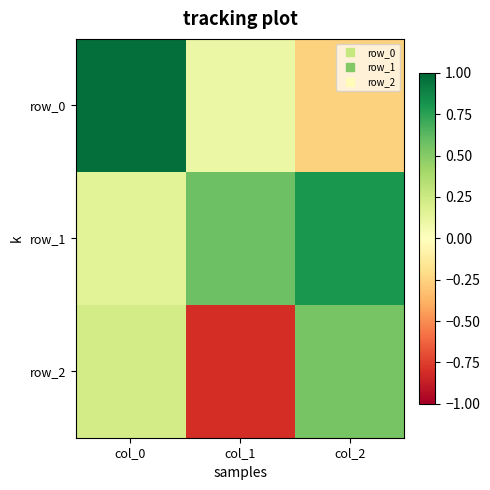

Which series has the largest total across all categories?

row_1